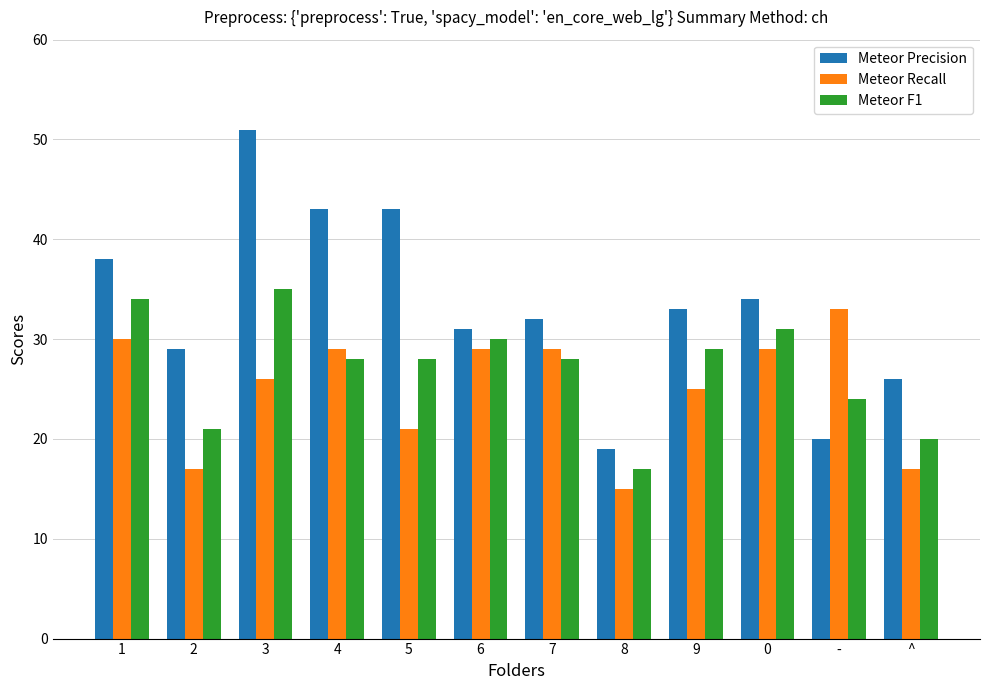

Which series changed the most between 9 and -?

Meteor Precision